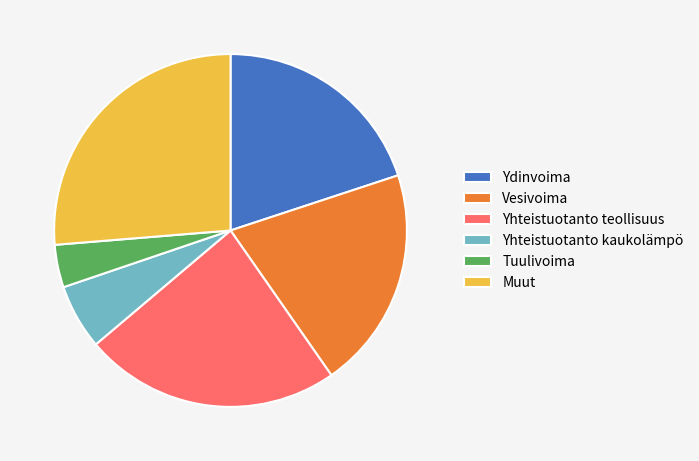

Is it true that Yhteistuotanto kaukolämpö is 6% of the pie?

True